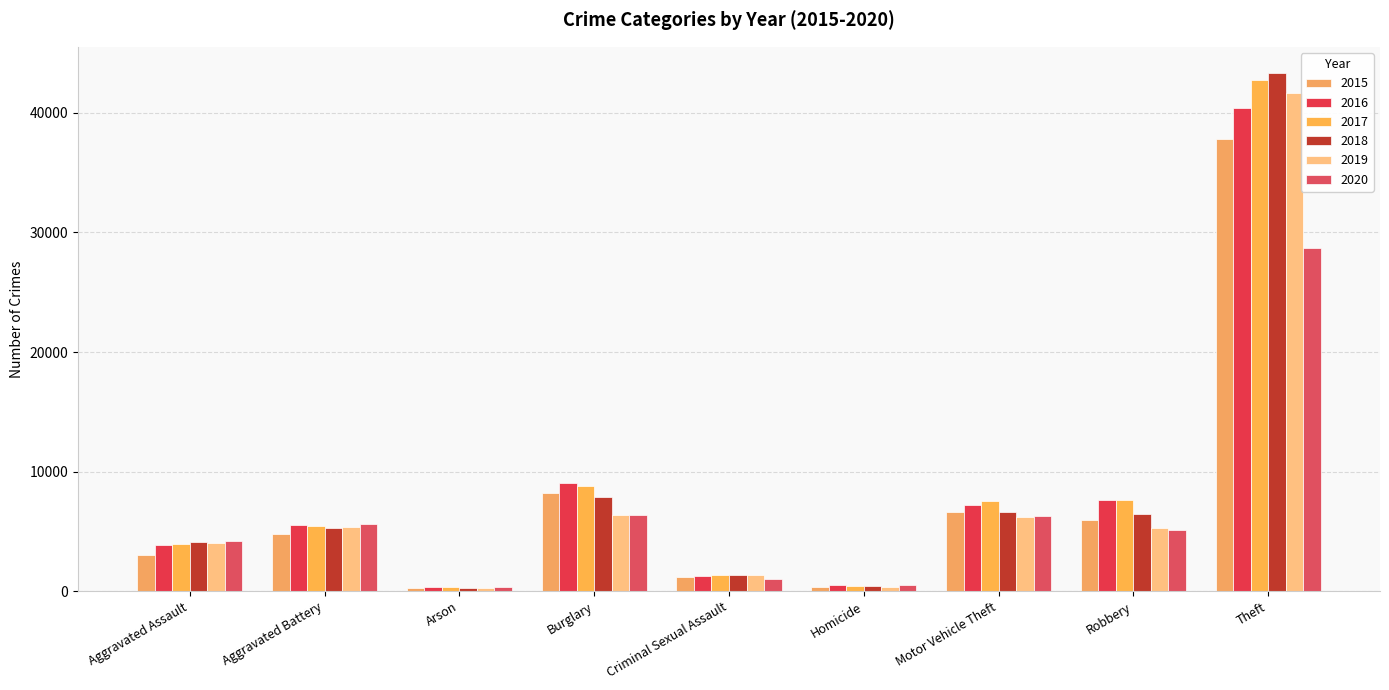

How many distinct data groups are displayed?

6